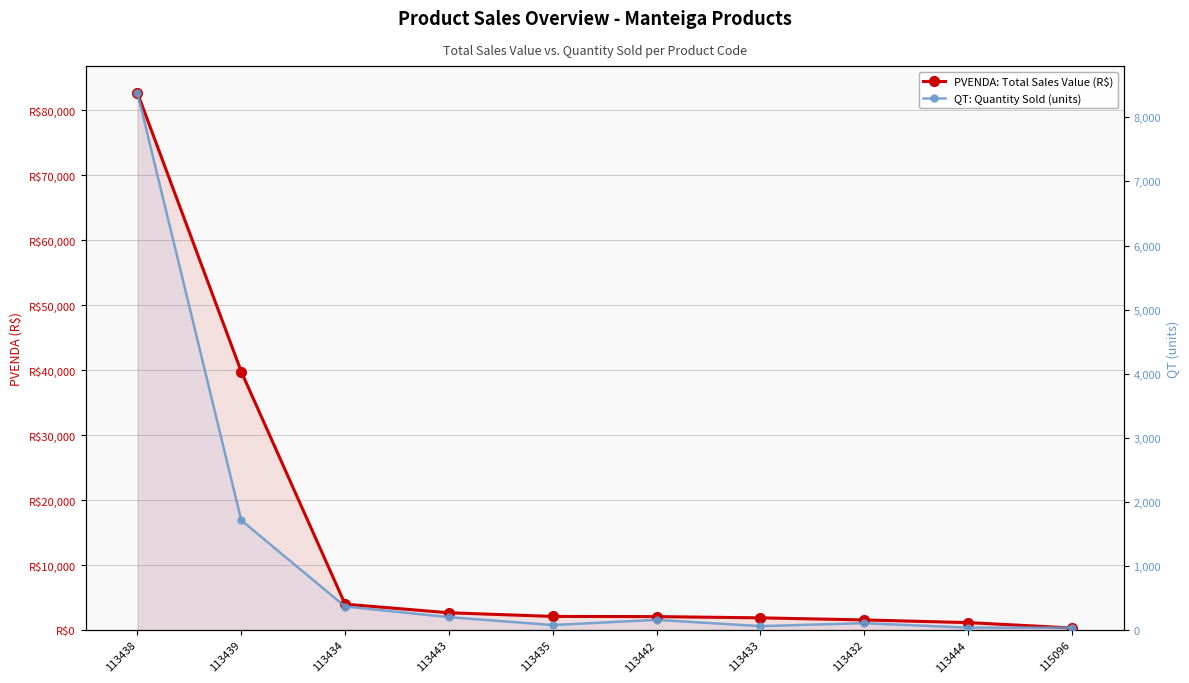

Which series has the largest range (max minus min)?

PVENDA: Total Sales Value (R$)